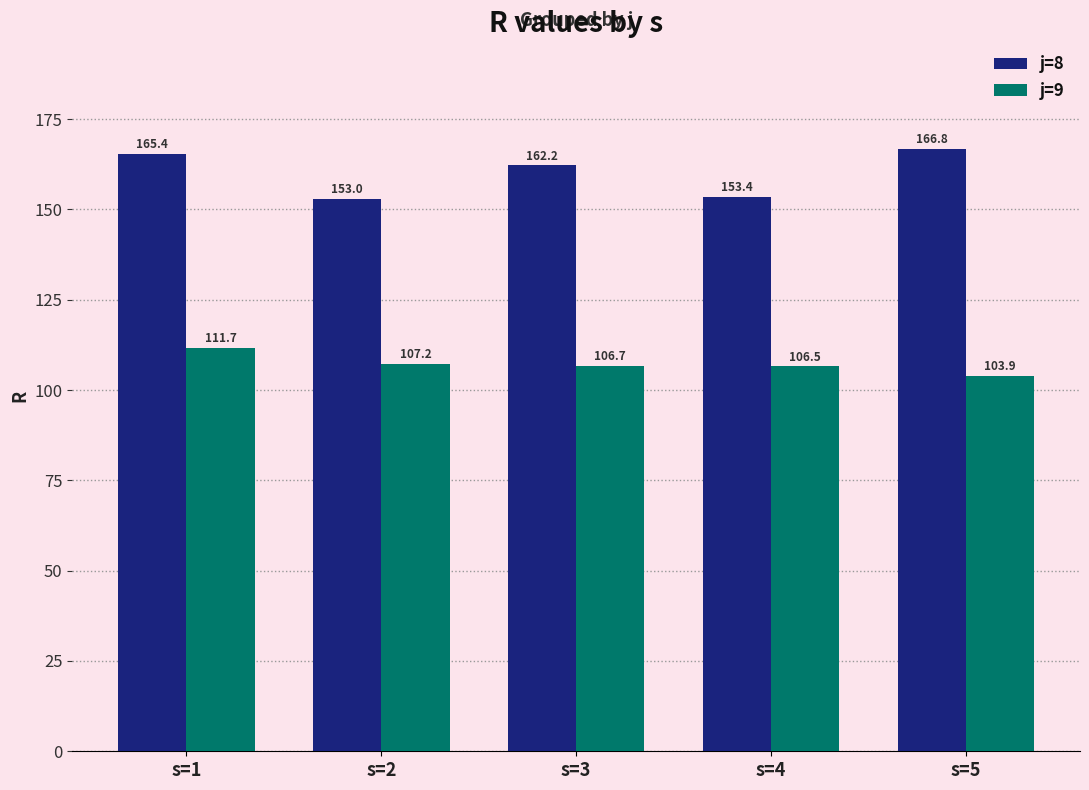

Which category has the highest value across all series?

s=5